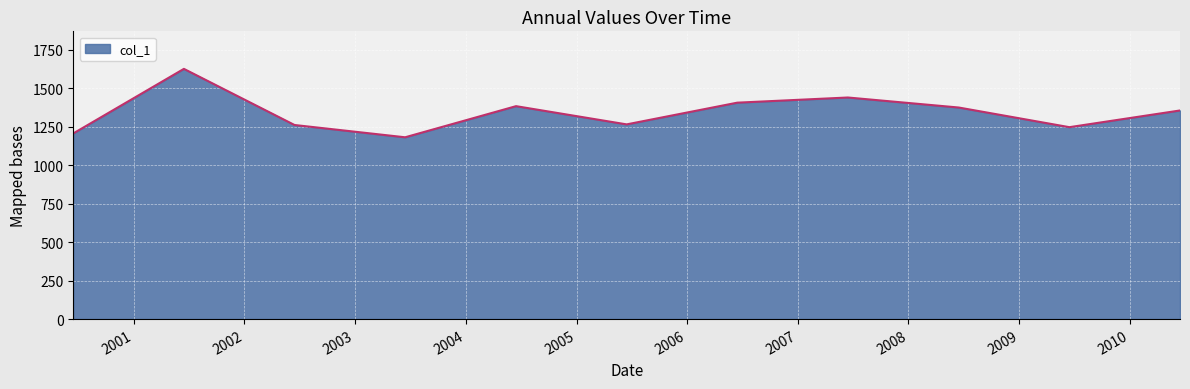

What is the maximum value shown in the chart?

1626.1